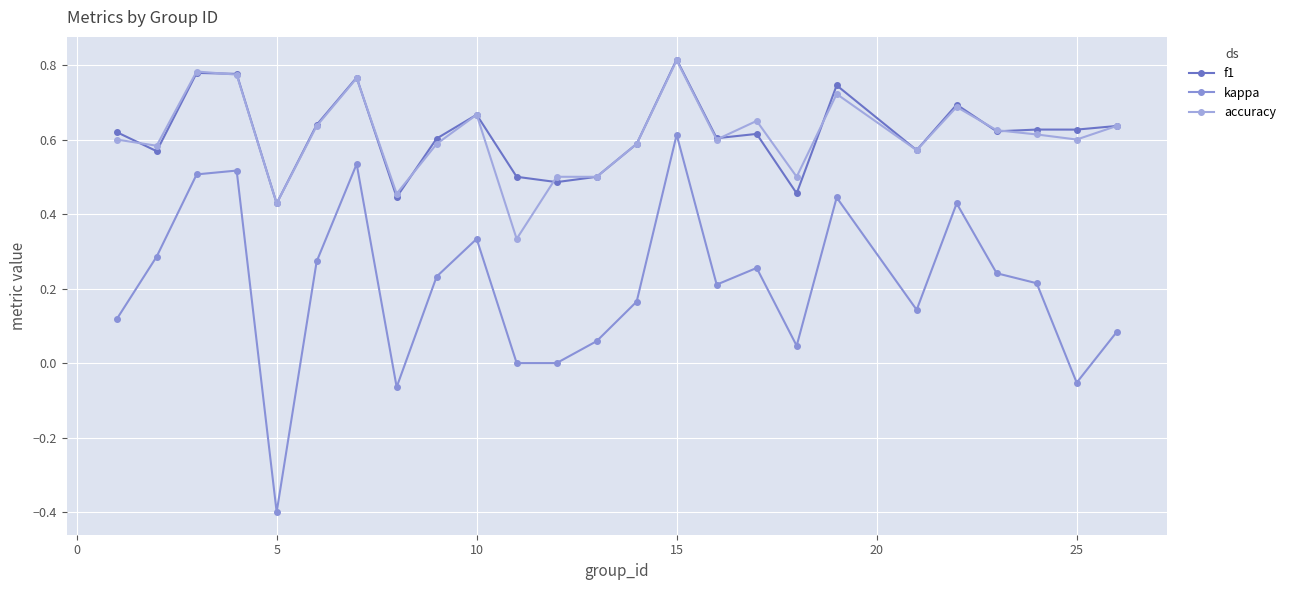

What is the maximum value shown in the chart?

0.8